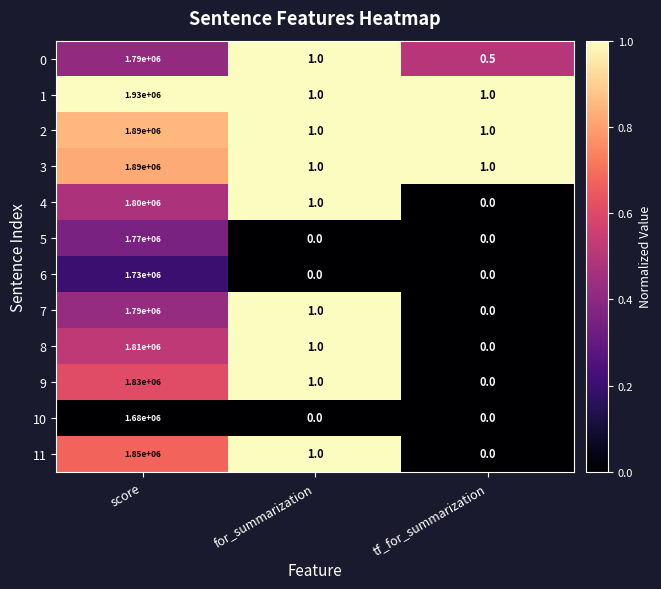

Which category has the highest value in the 6 series?

score